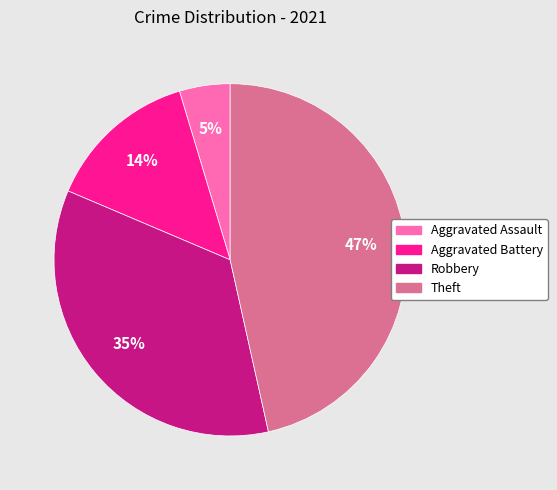

Which category has the smallest portion of the pie?

Aggravated Assault